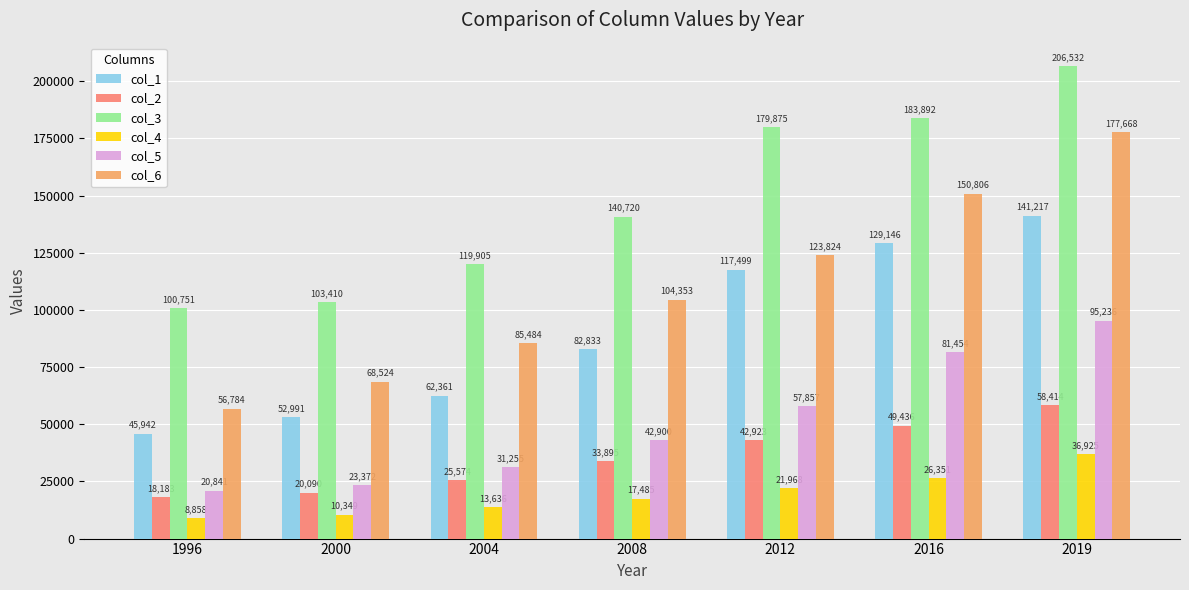

Read the col_3 value at 2012.

179875